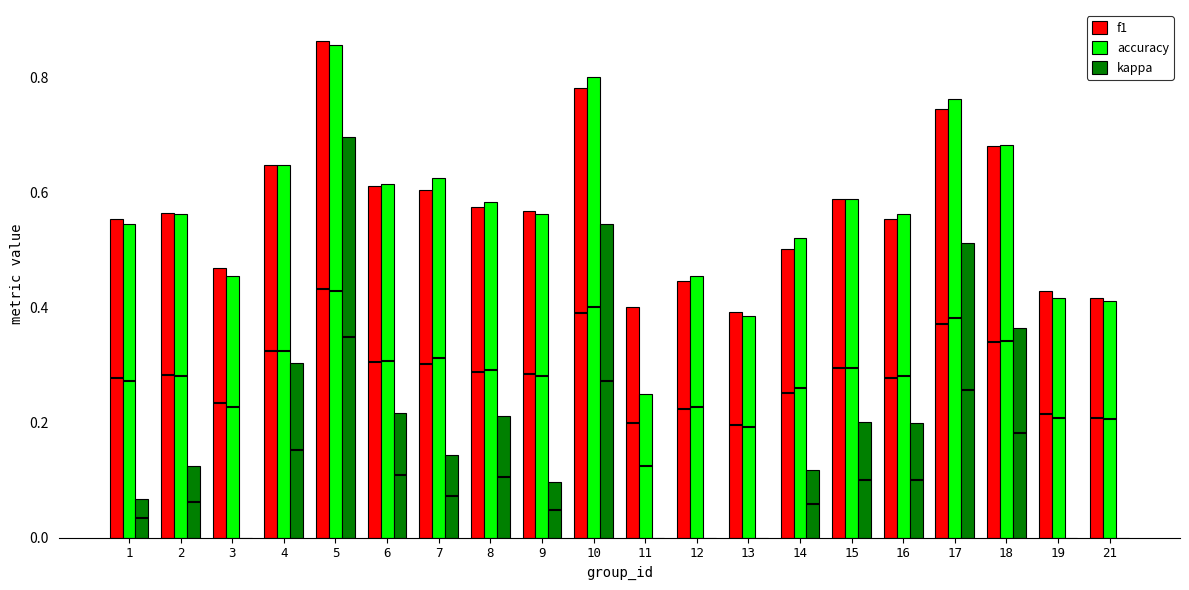

What is the value of the accuracy bar at the 19th from the left?

0.4